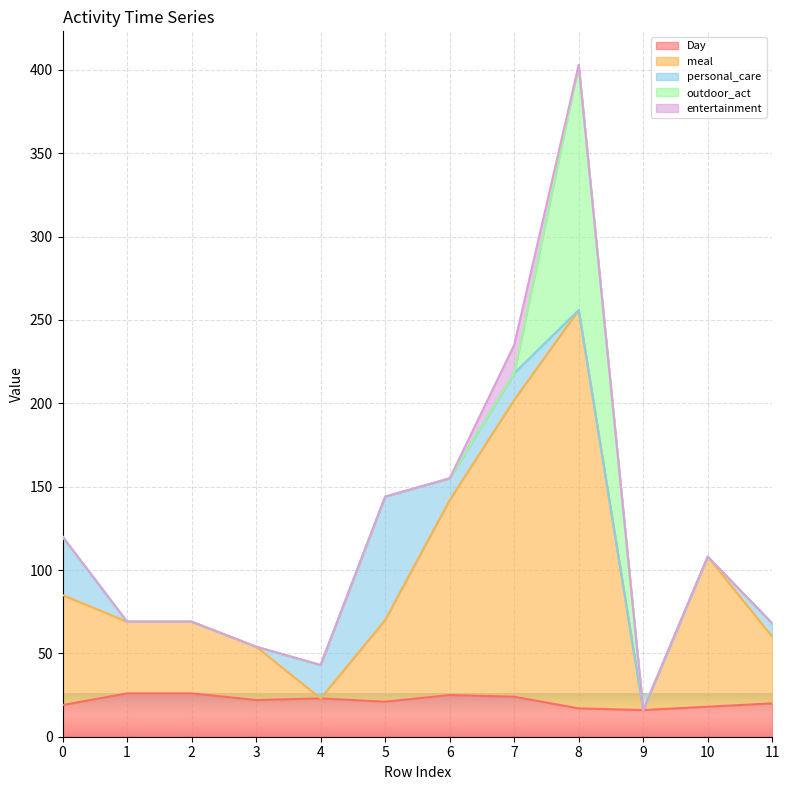

Which category has the highest value across all series?

8